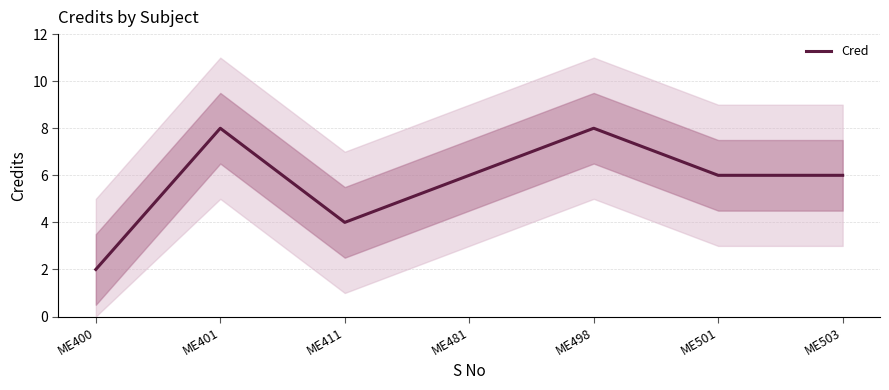

Where does the data first go above 6?

ME401